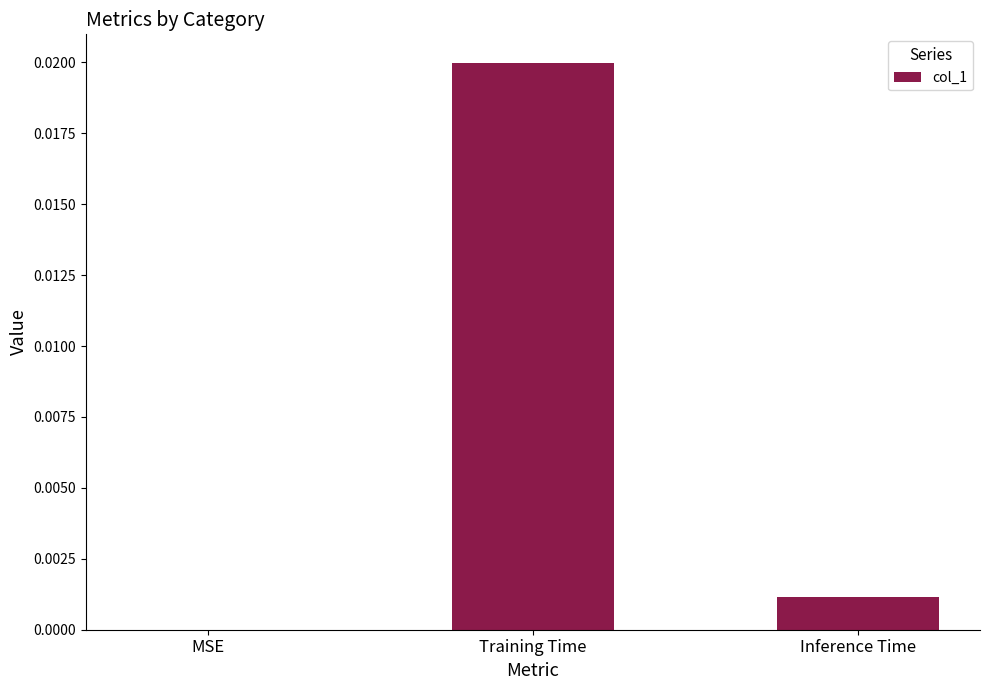

The value at MSE is 0.0. True or false?

True